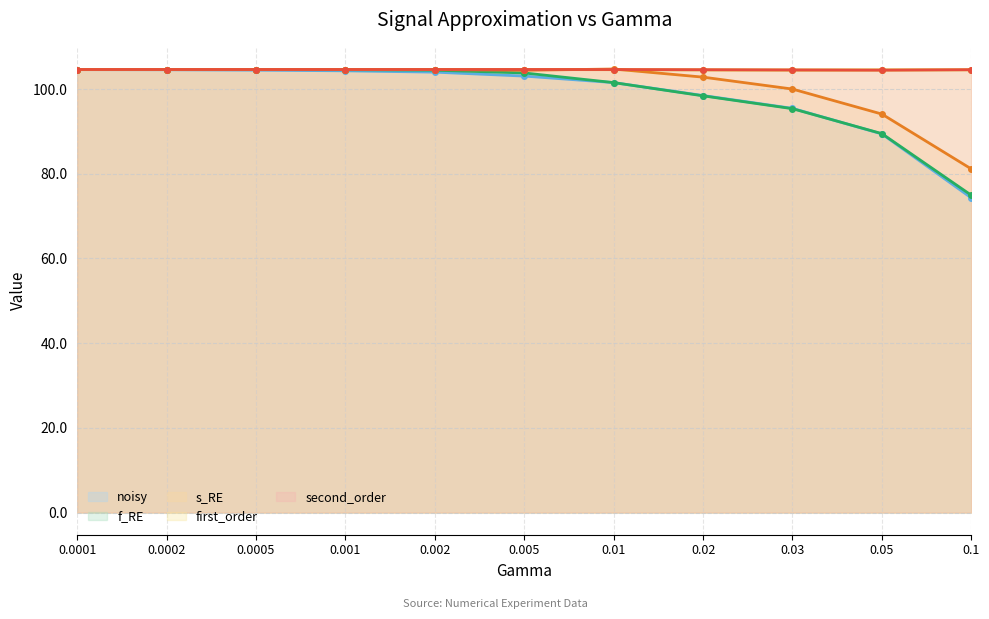

What position from the left is 0.1?

11